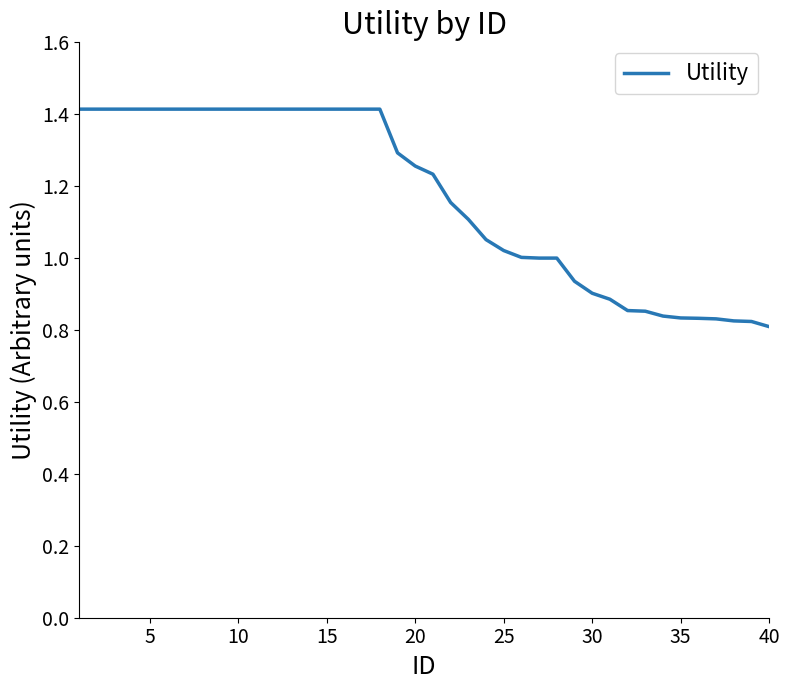

What is the maximum value shown in the chart?

1.4